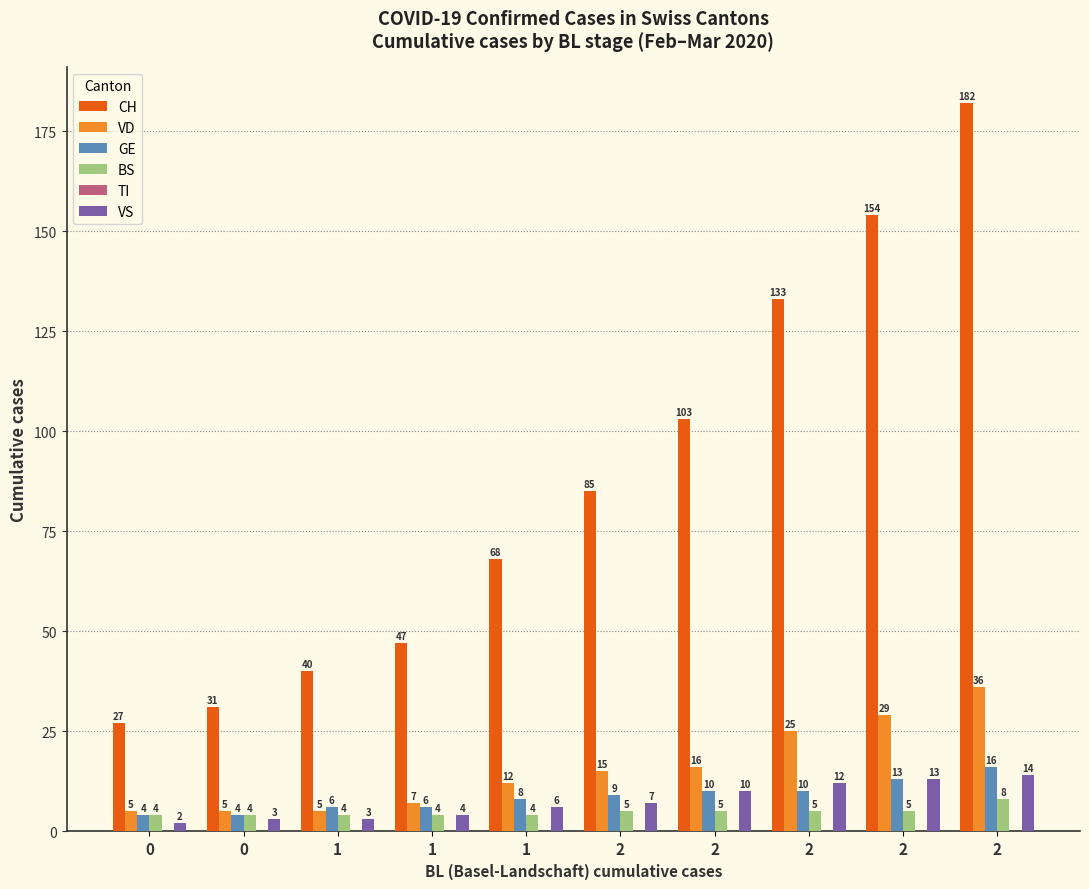

What is the value of the GE bar at the 3rd from the left?

6